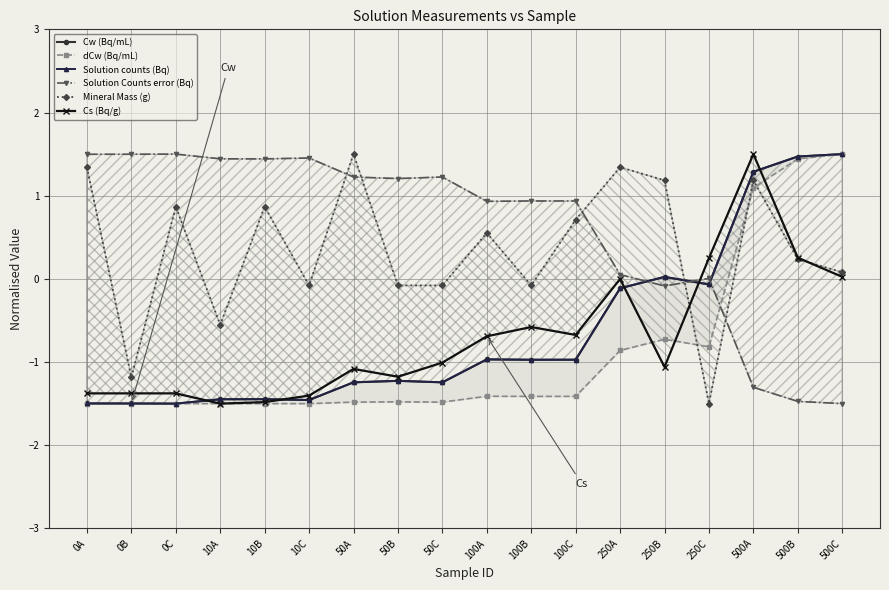

What is the label of the 9th point from the right?

100A